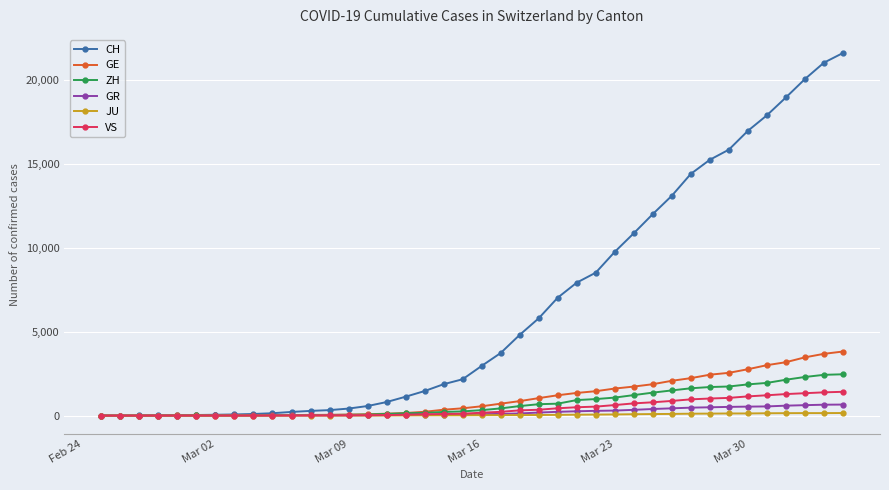

Which series has the largest total across all categories?

CH